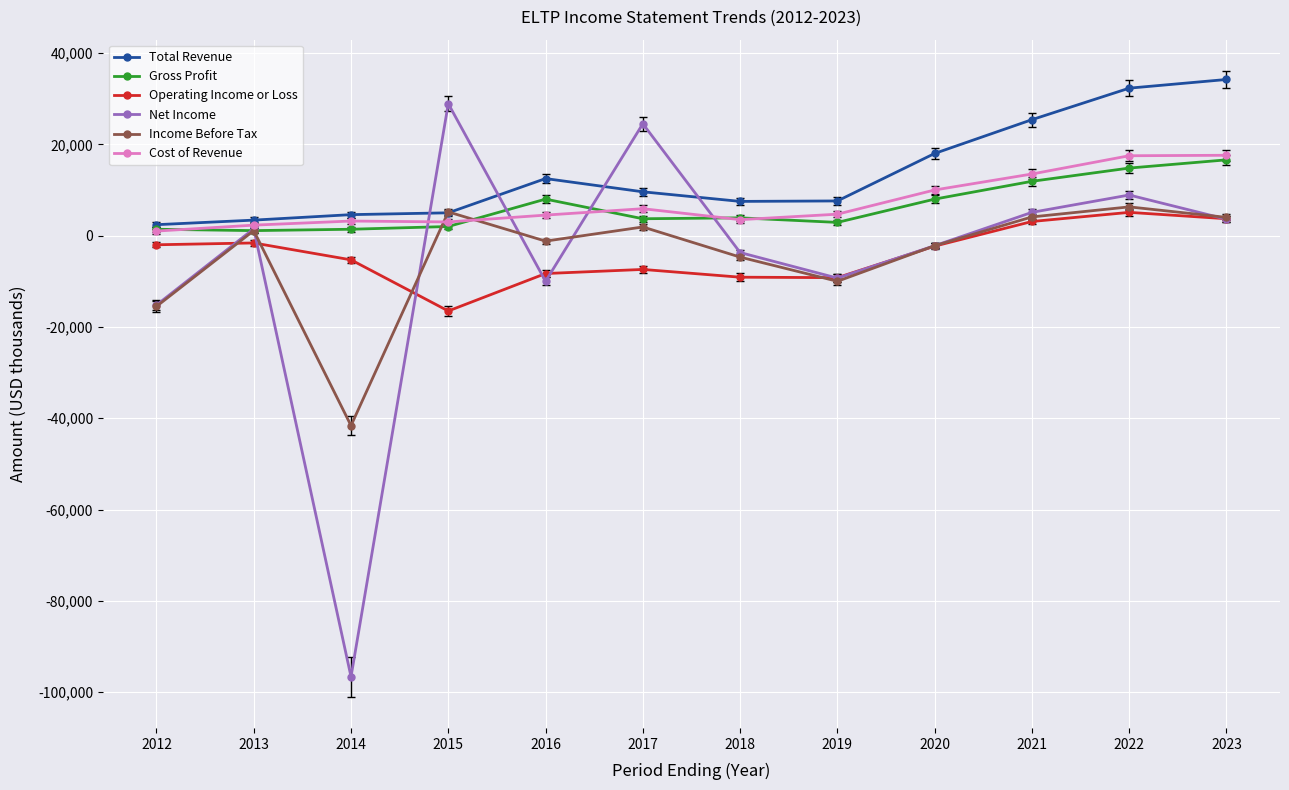

Count the number of data series in this chart.

6